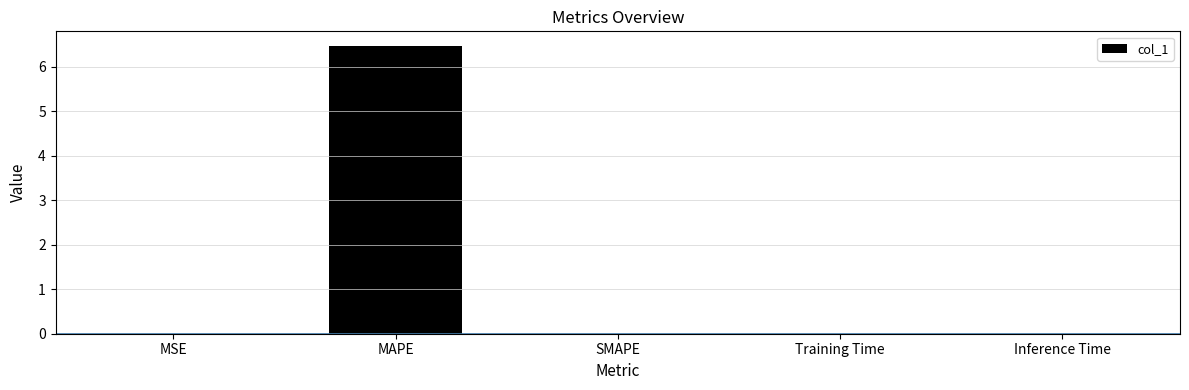

Between MAPE and SMAPE, which is larger?

MAPE